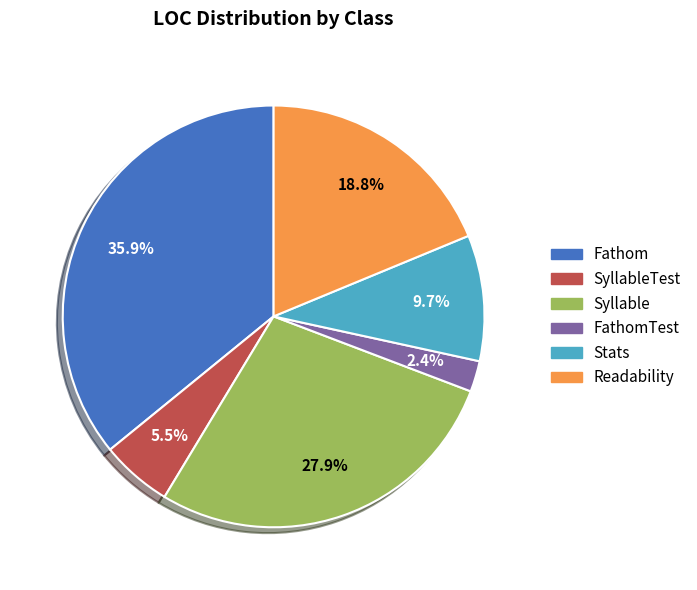

Is there a majority slice in this chart?

No